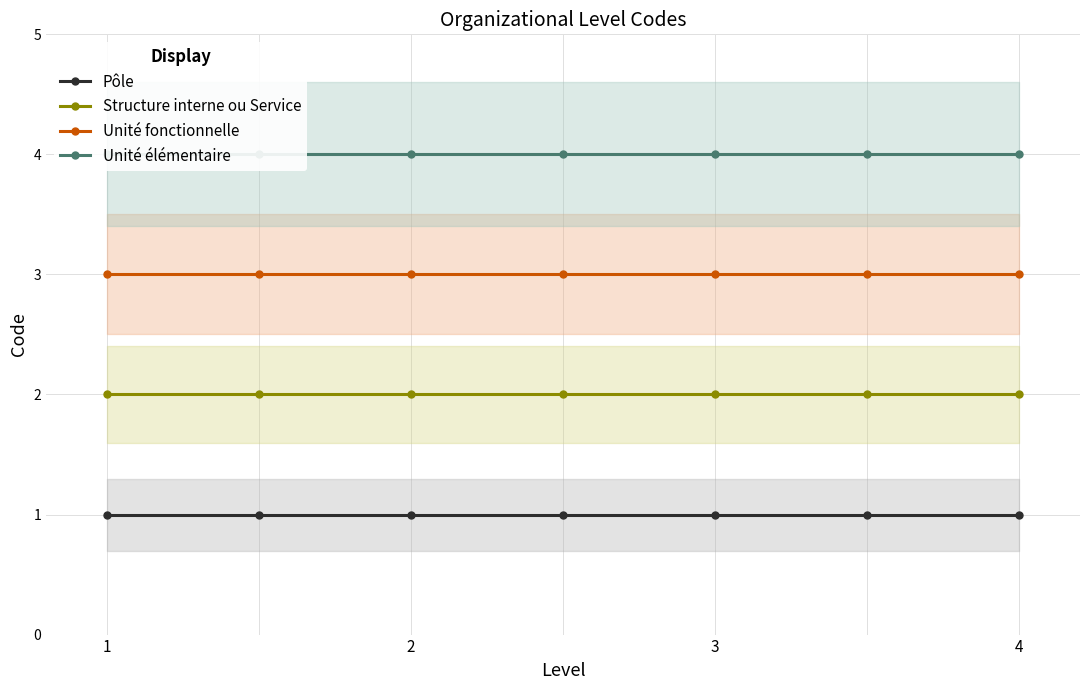

True or false: Pôle and Unité fonctionnelle intersect in this chart.

False